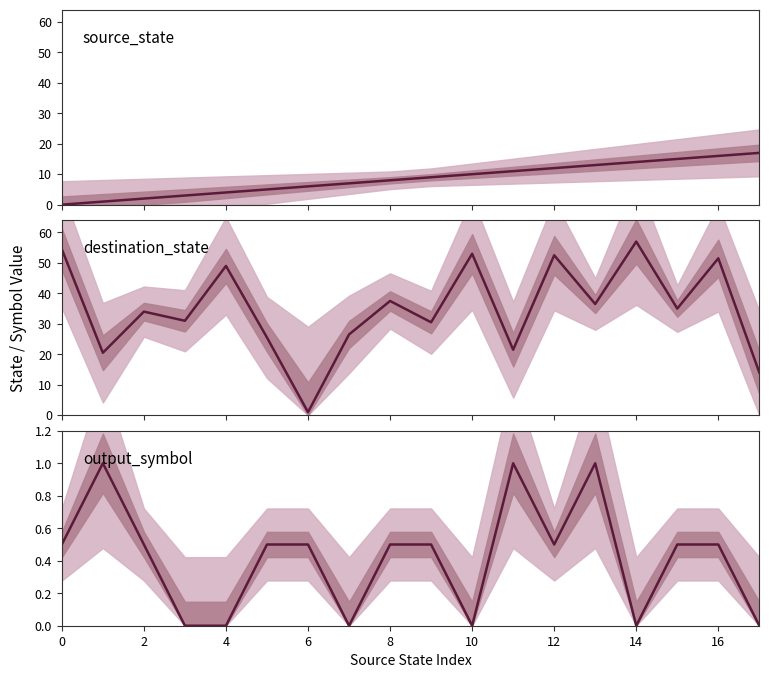

Rank the series by their average value, from lowest to highest.

output_symbol, source_state, destination_state